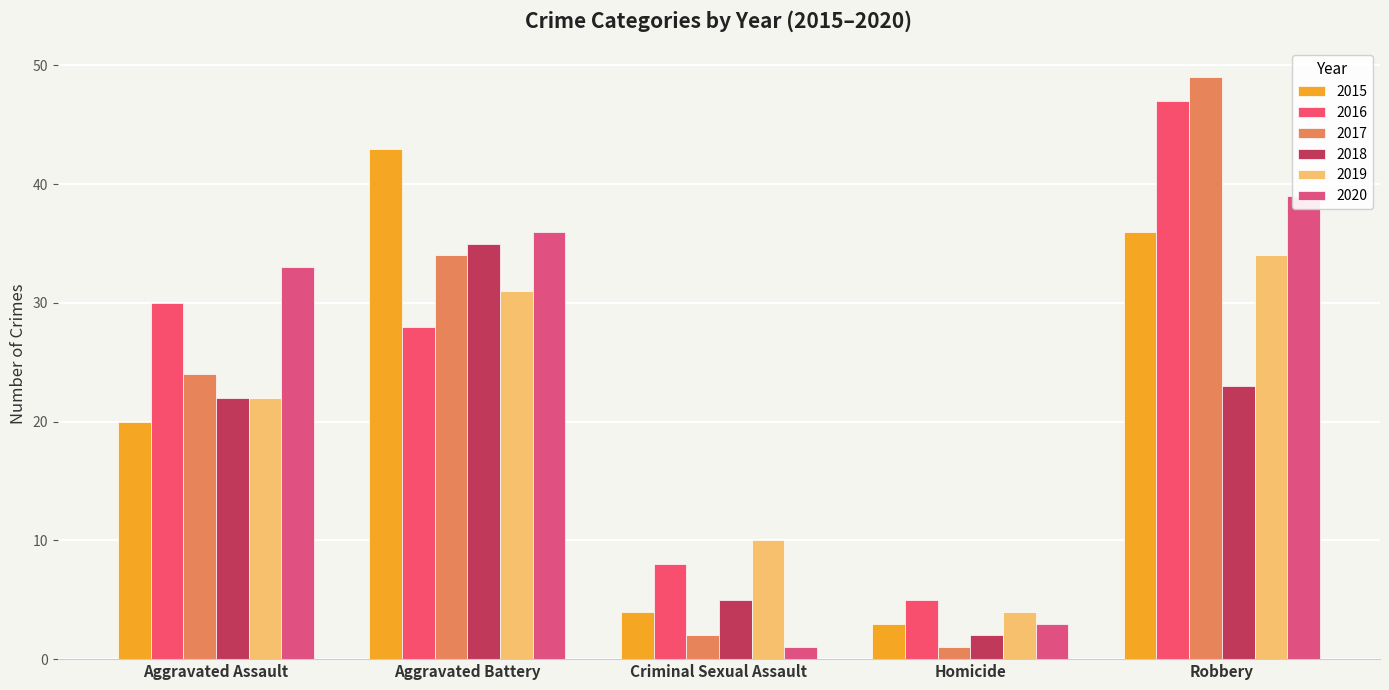

Reading right to left, transcribe all the data shown in this chart.

2015: 36	3	4	43	20
2016: 47	5	8	28	30
2017: 49	1	2	34	24
2018: 23	2	5	35	22
2019: 34	4	10	31	22
2020: 39	3	1	36	33